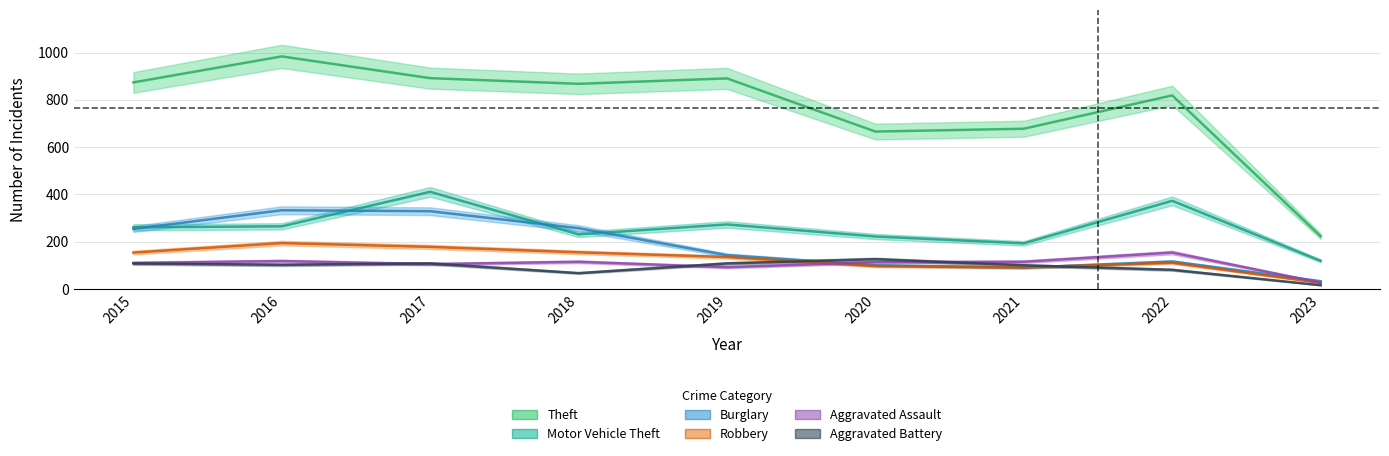

Which has a higher value, 2023 or 2017?

2017